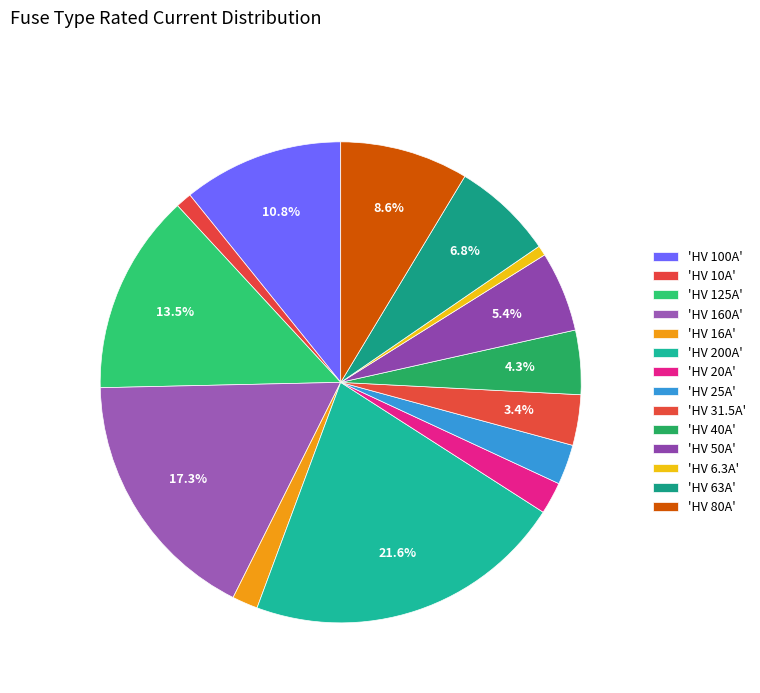

How many slices are in this pie chart?

14